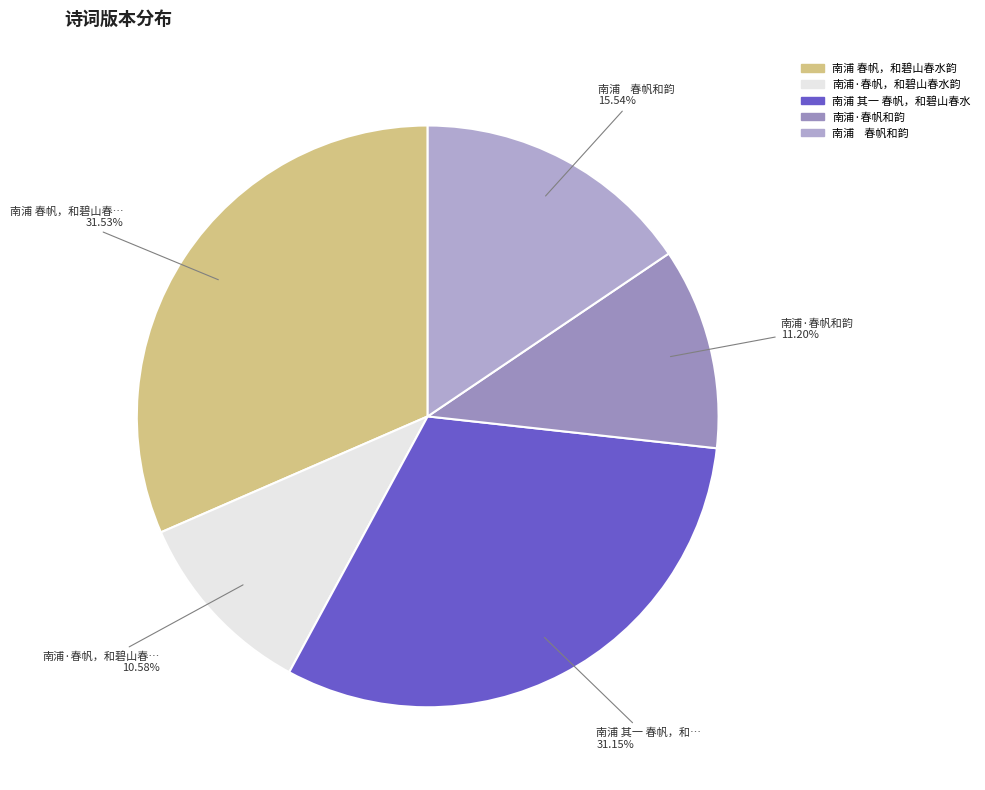

Count the number of slices in the pie.

5